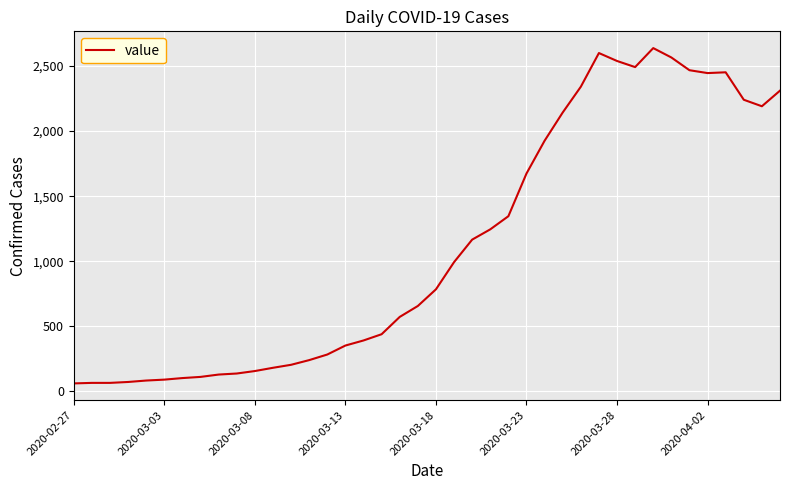

What is the smallest value displayed?

61